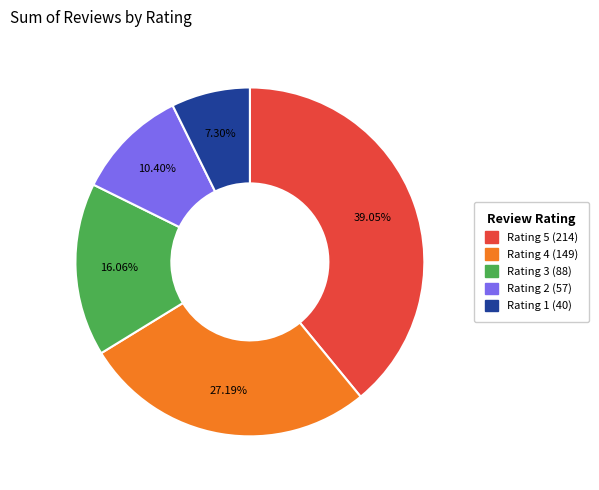

Does any single category account for the majority?

No